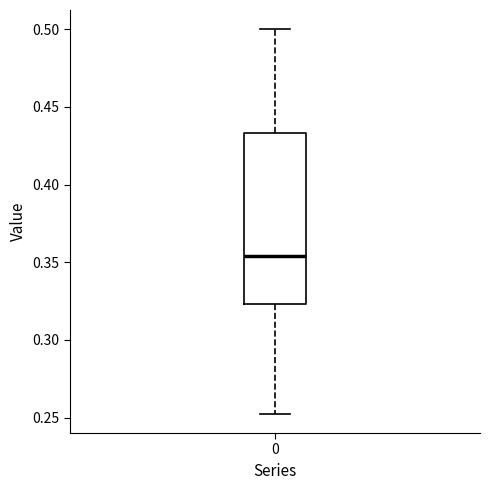

Transcribe this box plot: give where the median line is, the range the box spans, and where the two whiskers end, as read against the y-axis. The values are not printed on the chart, so give them approximately, as read against the axis.

median 0.355, box 0.325 to 0.435, whiskers 0.250 to 0.500